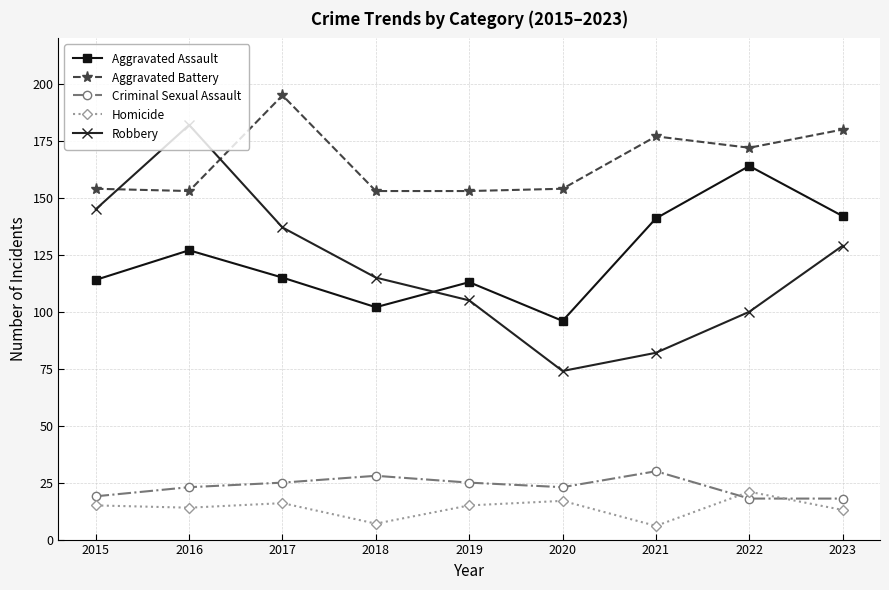

What is the smallest value displayed?

6